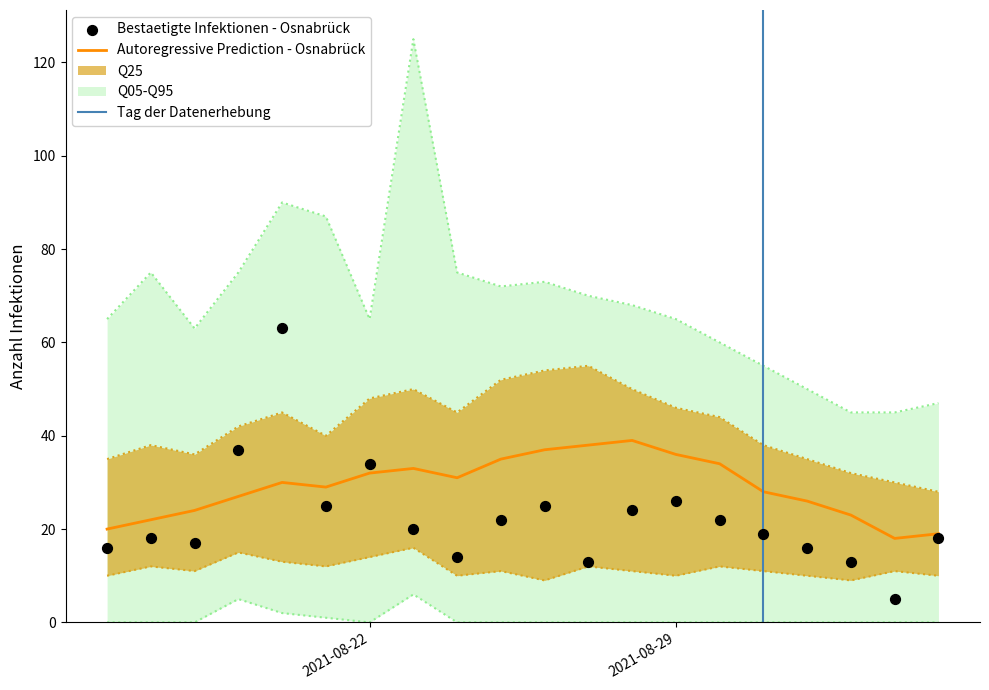

What is the highest value of the Autoregressive Prediction - Osnabrück series?

39